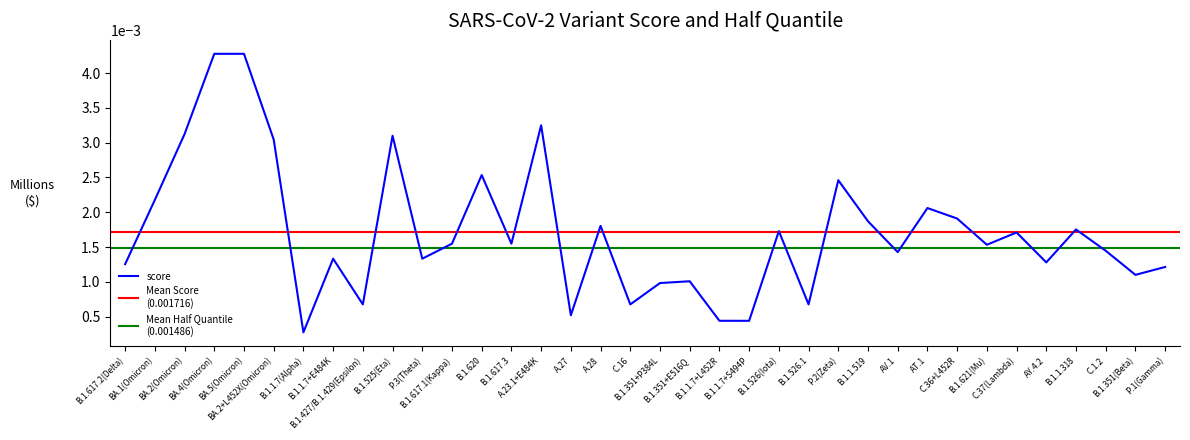

How many points are higher than both their immediate neighbors (excluding endpoints)?

11